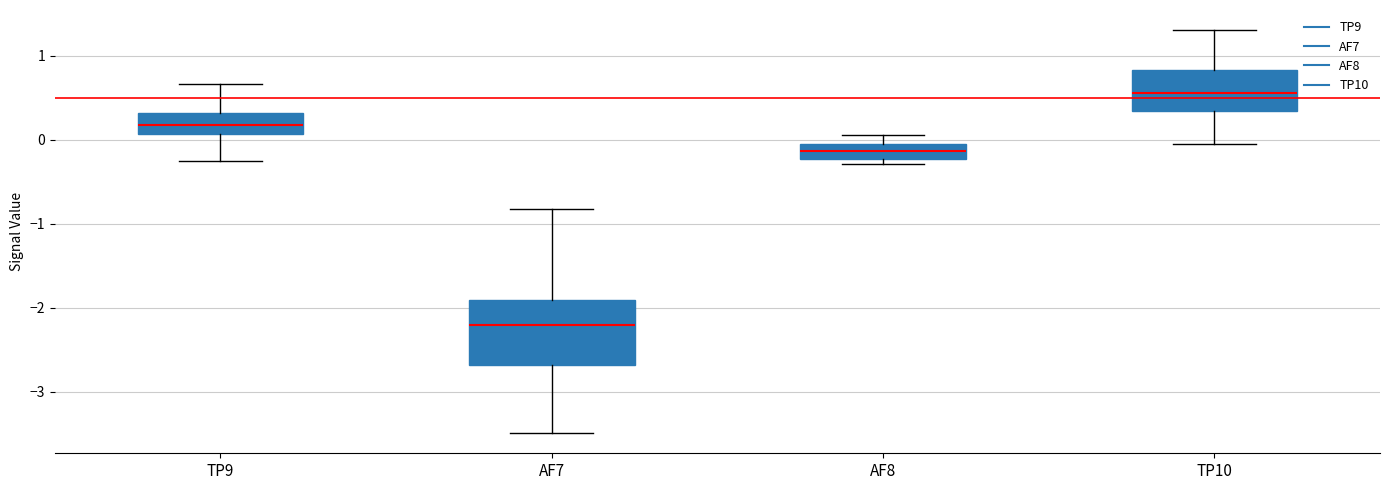

Reading left to right, read every box against the y-axis: the position of its median line, the range the box covers, and the ends of its whiskers. The values are not printed on the chart, so give them approximately, as read against the axis.

TP9: median 0.2, box 0.1 to 0.3, whiskers -0.3 to 0.7
AF7: median -2.2, box -2.7 to -1.9, whiskers -3.5 to -0.8
AF8: median -0.1 (inside the box), box -0.2 to -0.1, whiskers -0.3 to 0.1
TP10: median 0.6, box 0.3 to 0.8, whiskers -0.1 to 1.3